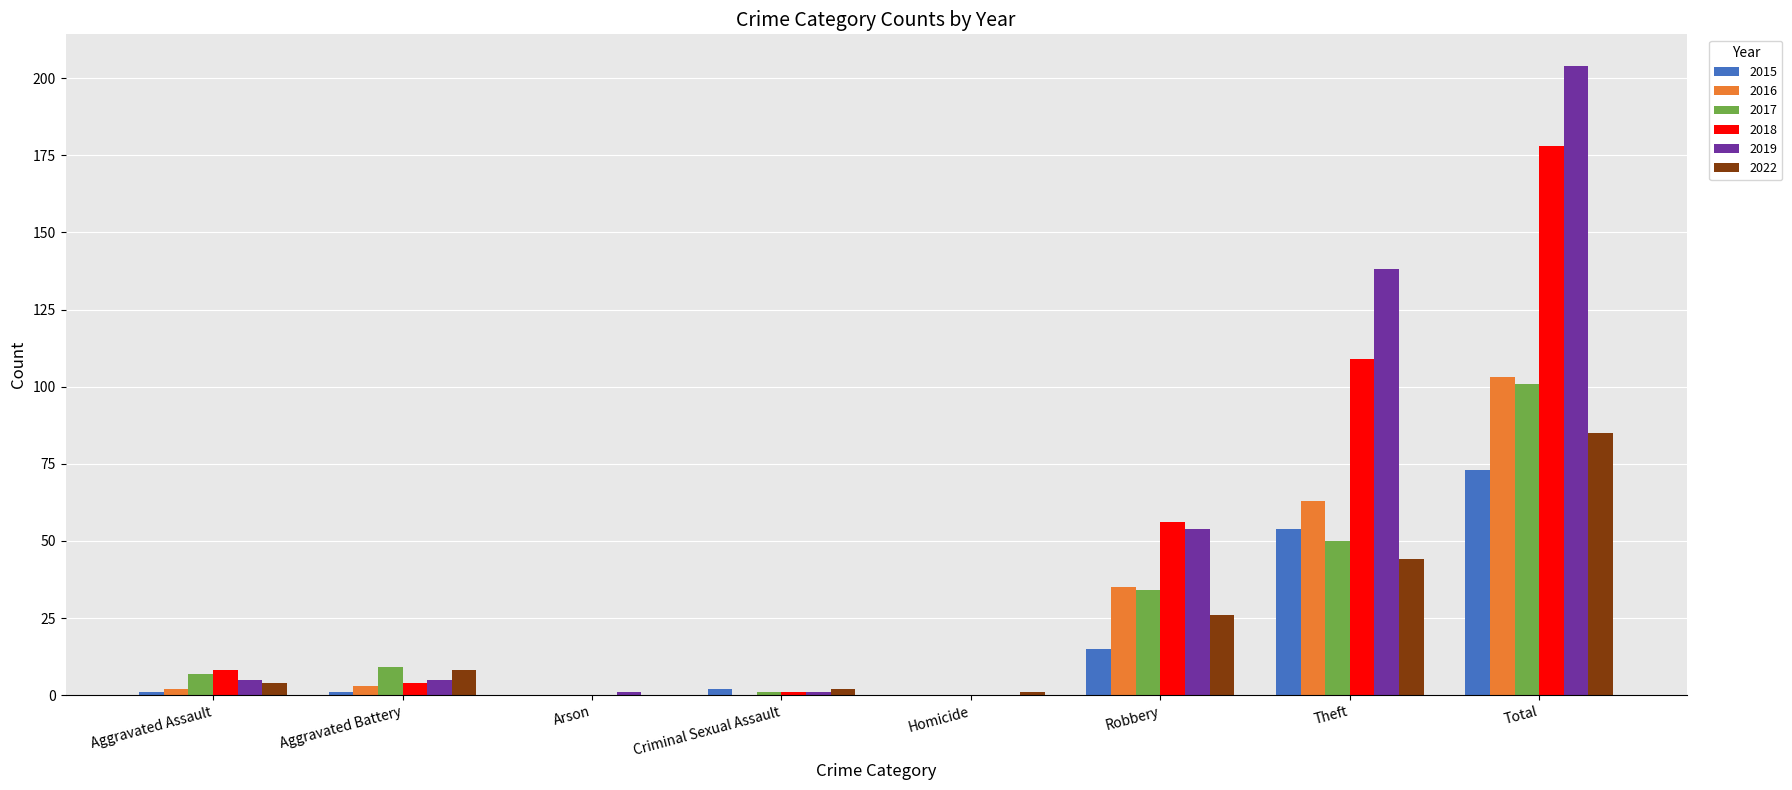

Reading left to right, extract all data points from this chart.

2015: Aggravated Assault=1	Aggravated Battery=1	Arson=0	Criminal Sexual Assault=2	Homicide=0	Robbery=15	Theft=54	Total=73
2016: Aggravated Assault=2	Aggravated Battery=3	Arson=0	Criminal Sexual Assault=0	Homicide=0	Robbery=35	Theft=63	Total=103
2017: Aggravated Assault=7	Aggravated Battery=9	Arson=0	Criminal Sexual Assault=1	Homicide=0	Robbery=34	Theft=50	Total=101
2018: Aggravated Assault=8	Aggravated Battery=4	Arson=0	Criminal Sexual Assault=1	Homicide=0	Robbery=56	Theft=109	Total=178
2019: Aggravated Assault=5	Aggravated Battery=5	Arson=1	Criminal Sexual Assault=1	Homicide=0	Robbery=54	Theft=138	Total=204
2022: Aggravated Assault=4	Aggravated Battery=8	Arson=0	Criminal Sexual Assault=2	Homicide=1	Robbery=26	Theft=44	Total=85